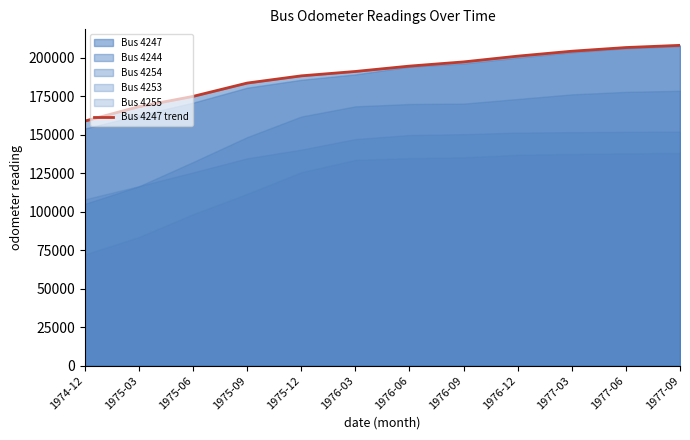

Reading left to right, list all the values displayed in this chart.

158824	168188	174850	183503	188194	191040	194520	197249	200985	204188	206579	208000